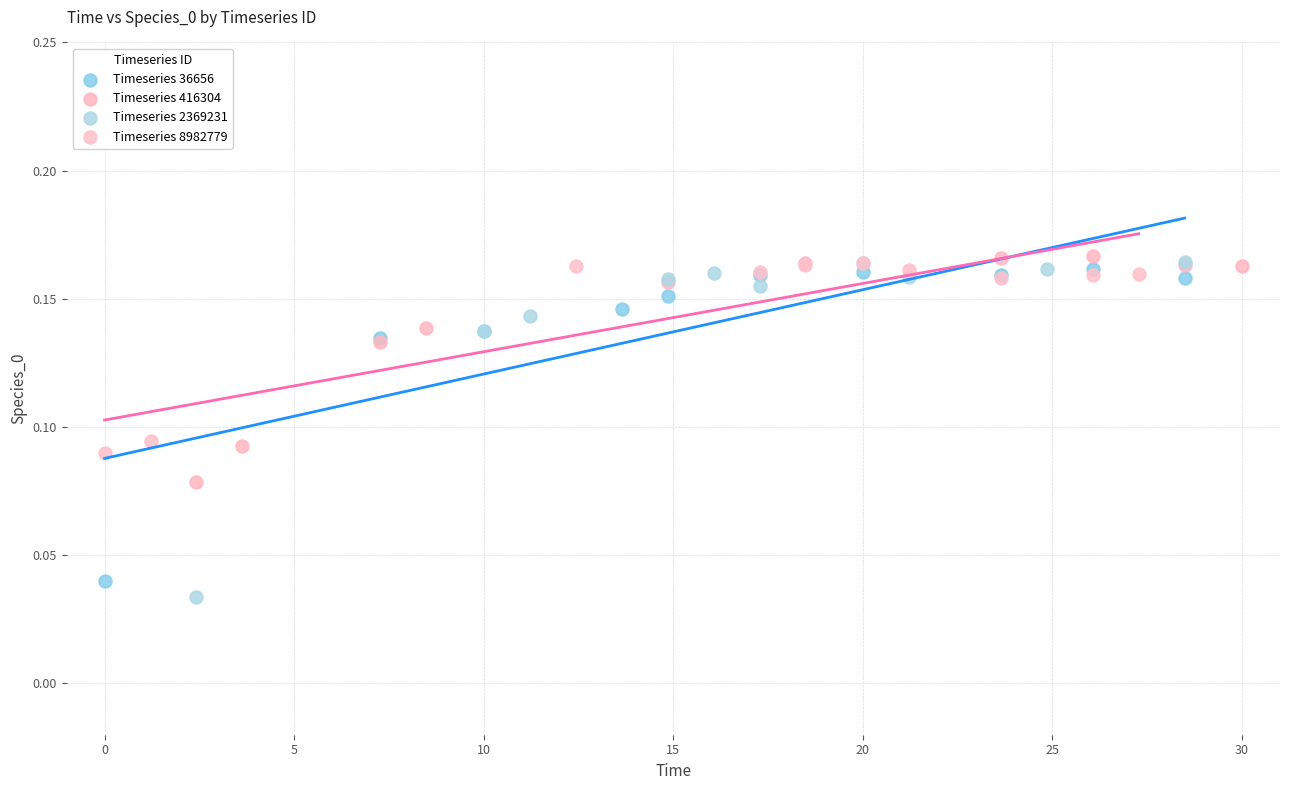

Which series has the widest spread of Y values?

Timeseries 2369231